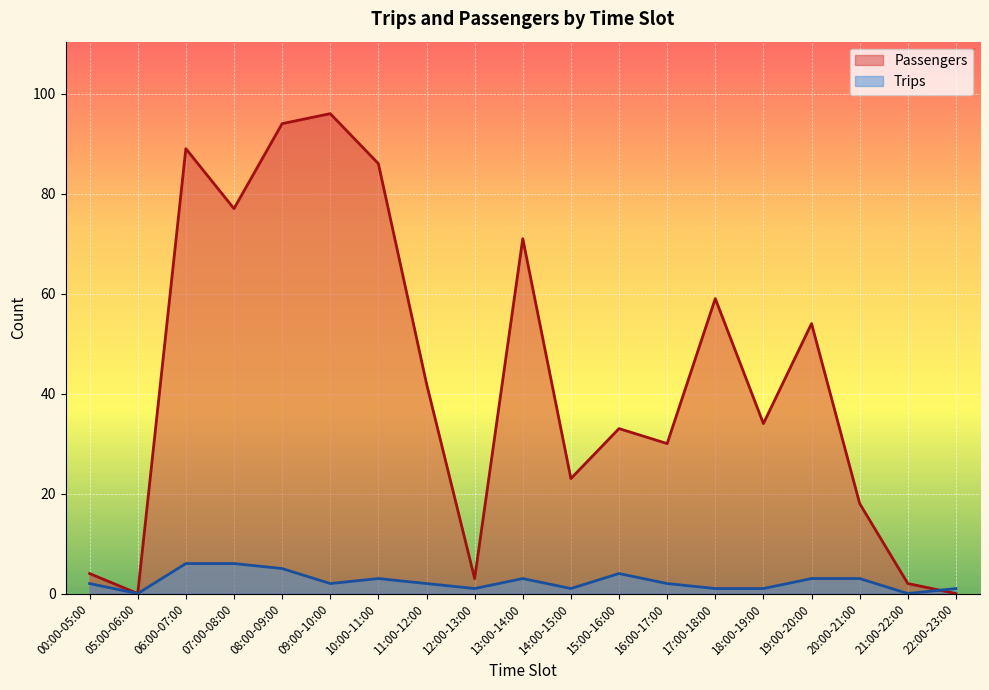

Which series ends up on top after the final intersection of Trips and Passengers?

Trips